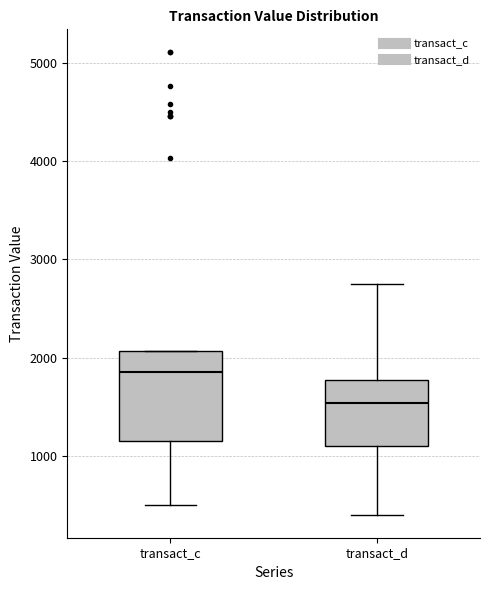

Reading left to right, transcribe this box plot: for each box, give where its median line is, the range the box spans, and where its two whiskers end, as read against the y-axis. The values are not printed on the chart, so give them approximately, as read against the axis.

transact_c: median 1900, box 1200 to 2100, whiskers 500 to 2100
transact_d: median 1500, box 1100 to 1800, whiskers 400 to 2800